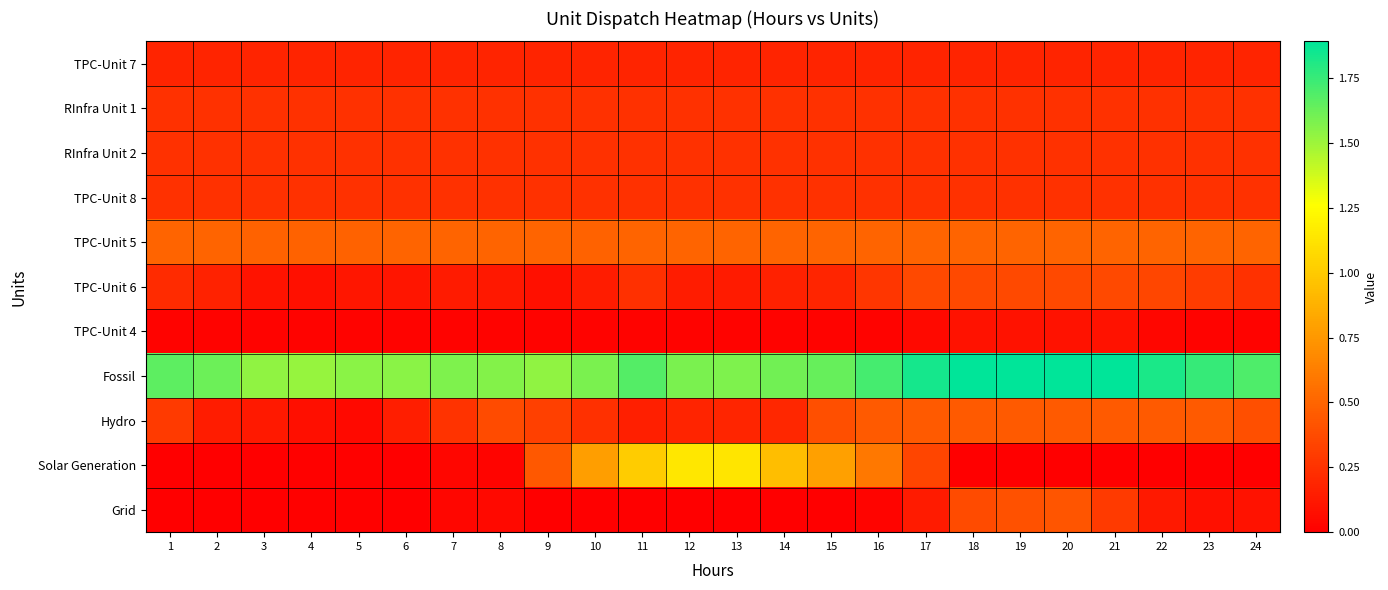

Which category has the lowest value across all series?

1